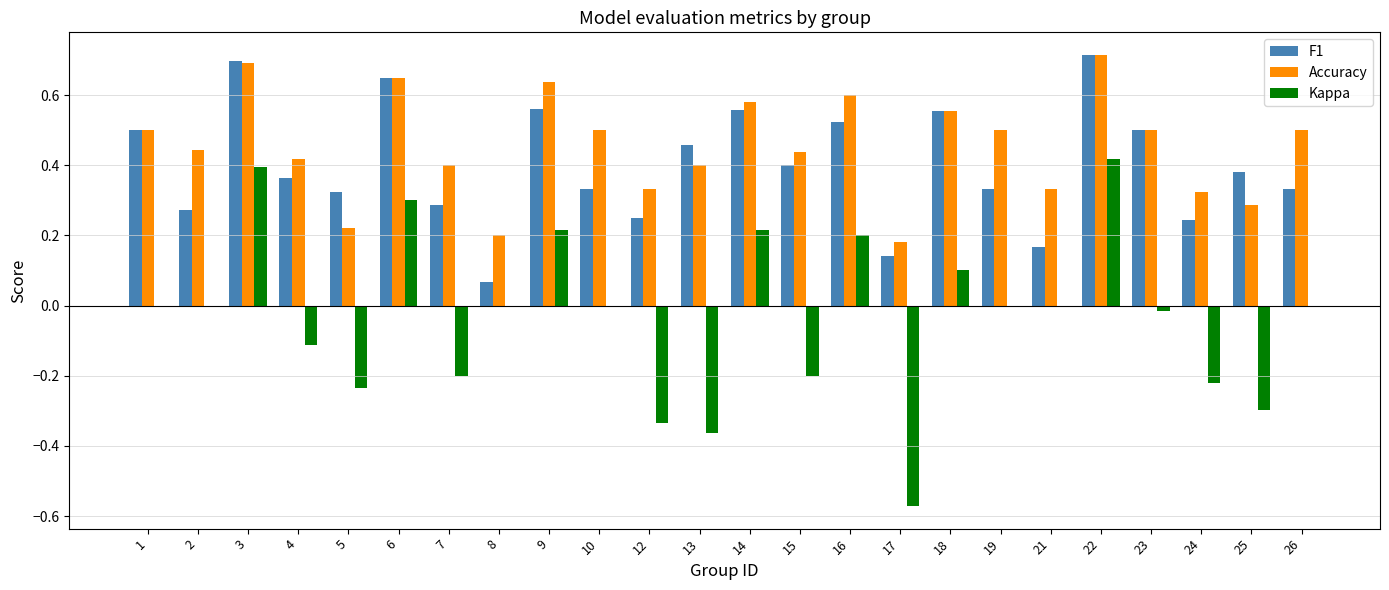

What is the sum of all Accuracy values?

10.9